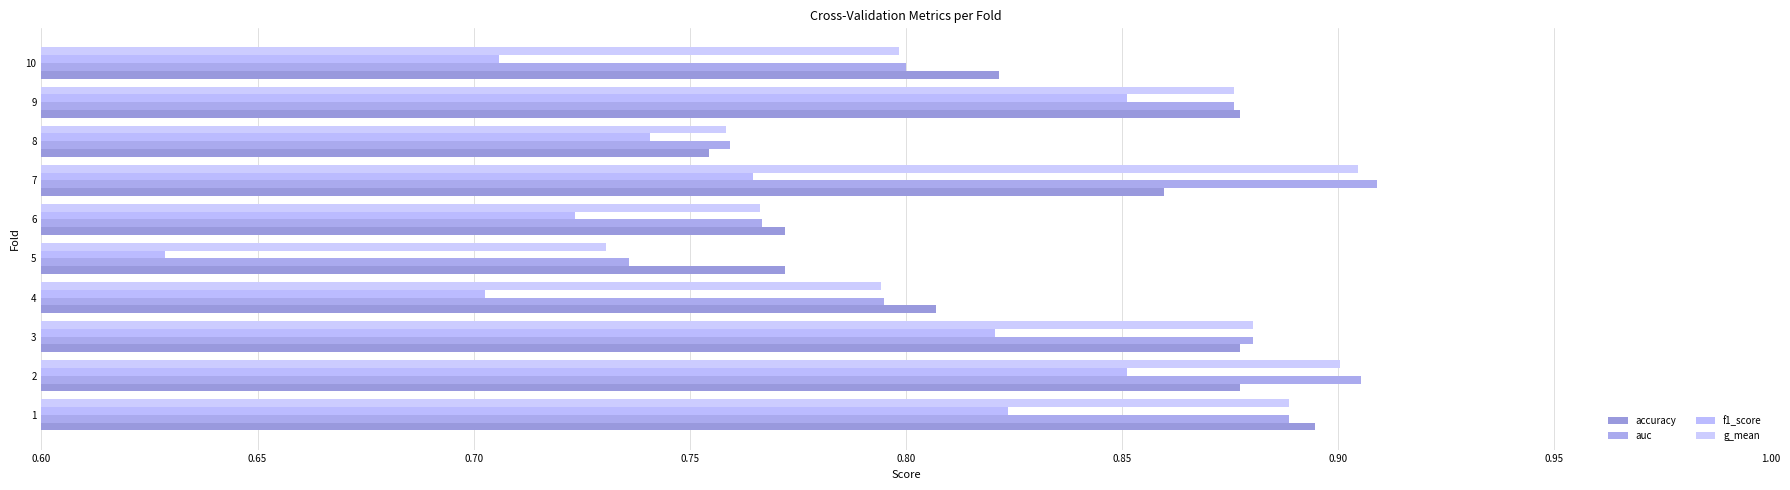

Which series has the widest spread of values?

f1_score